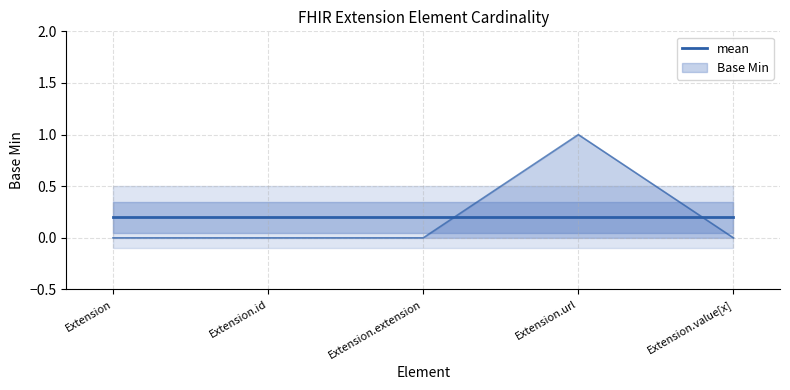

Reading left to right, transcribe all the data shown in this chart.

0	0	0	1	0